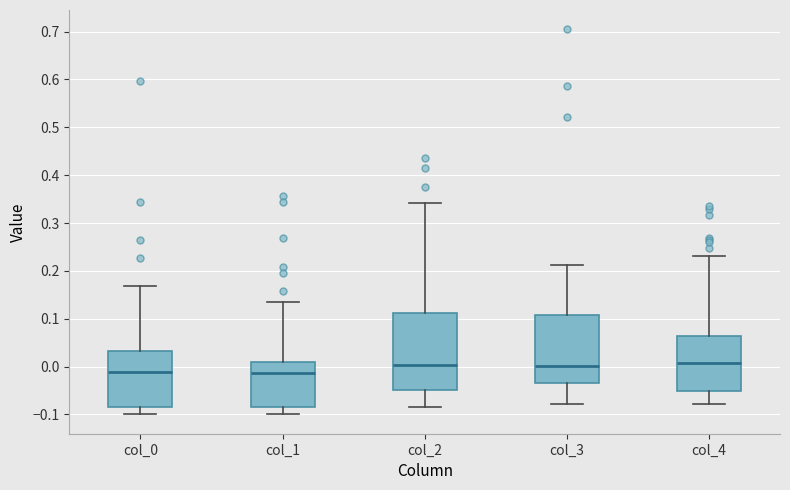

Reading left to right, transcribe this box plot: for each box, give where its median line is, the range the box spans, and where its two whiskers end, as read against the y-axis. The values are not printed on the chart, so give them approximately, as read against the axis.

col_0: median -0.01, box -0.08 to 0.03, whiskers -0.10 to 0.17
col_1: median -0.01, box -0.08 to 0.01, whiskers -0.10 to 0.14
col_2: median 0.00, box -0.05 to 0.11, whiskers -0.08 to 0.34
col_3: median 0.00, box -0.04 to 0.11, whiskers -0.08 to 0.21
col_4: median 0.01, box -0.05 to 0.06, whiskers -0.08 to 0.23